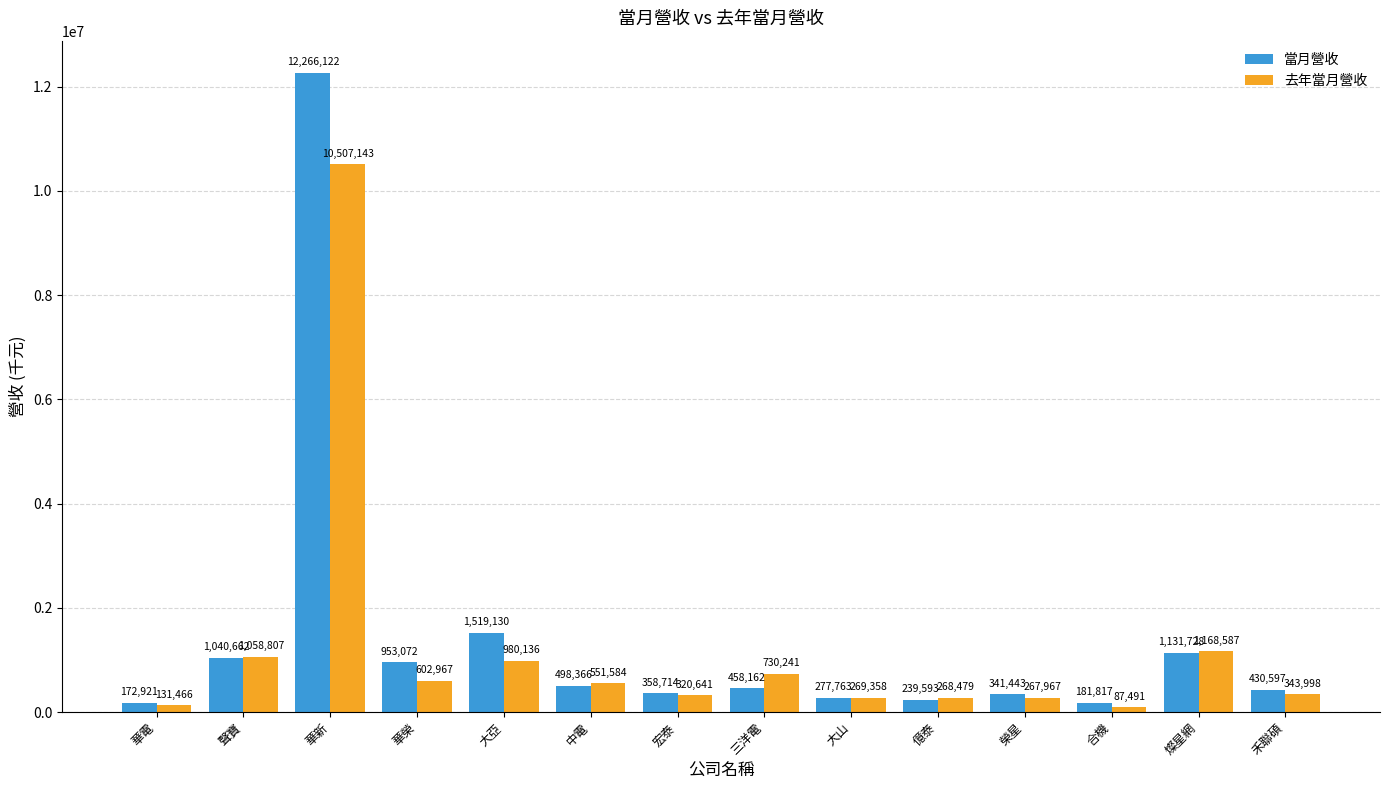

What is the total value across all series at 億泰?

508072